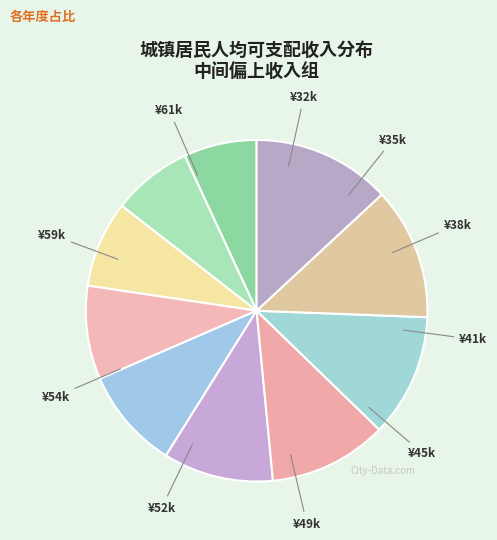

Count the number of slices in the pie.

10